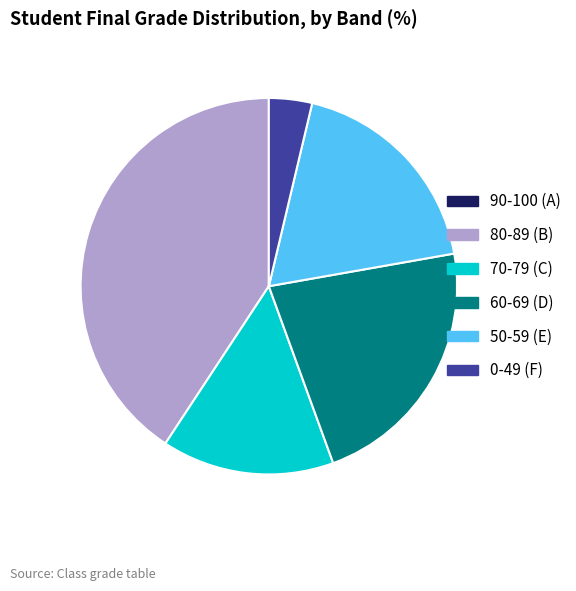

Does any single category account for the majority?

No